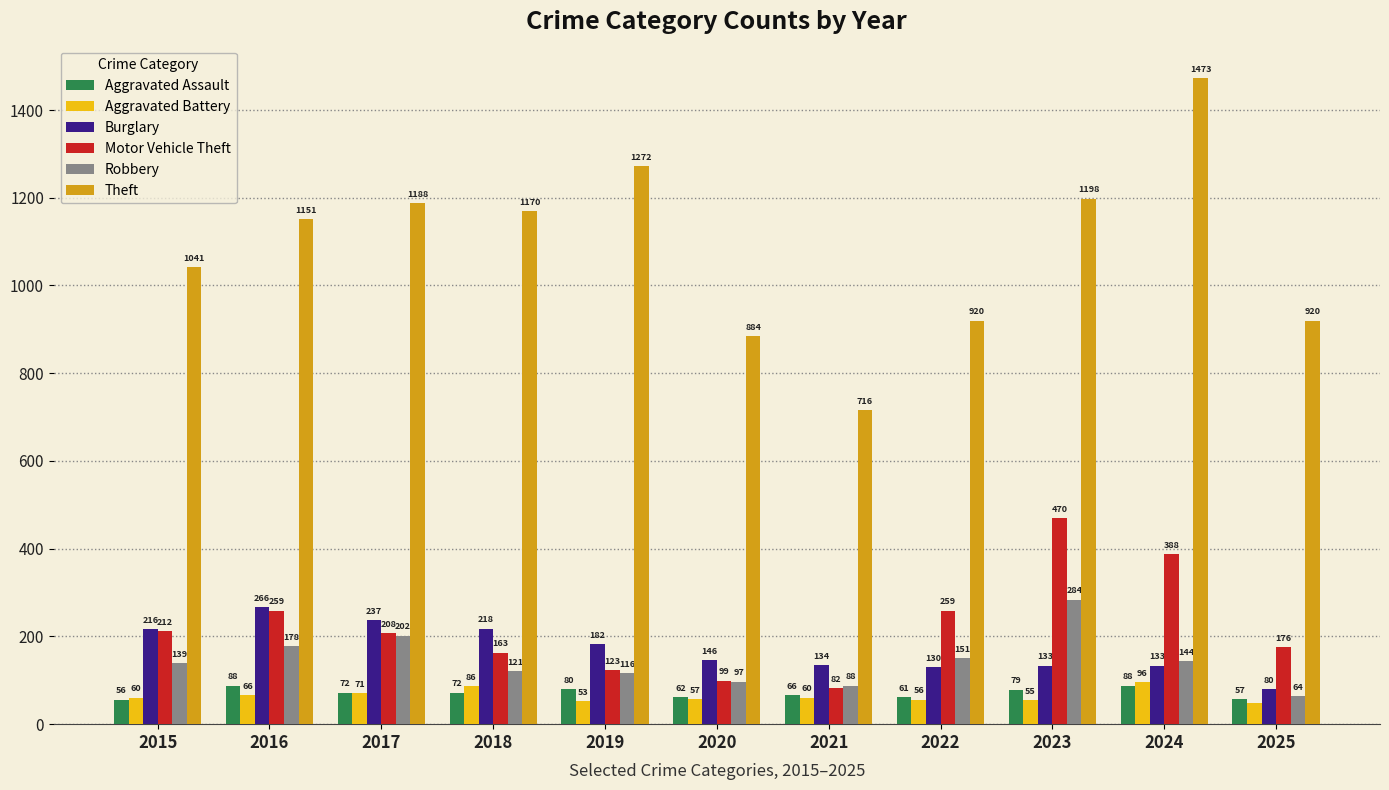

What is the value of the Aggravated Battery bar at the 2nd from the left?

66